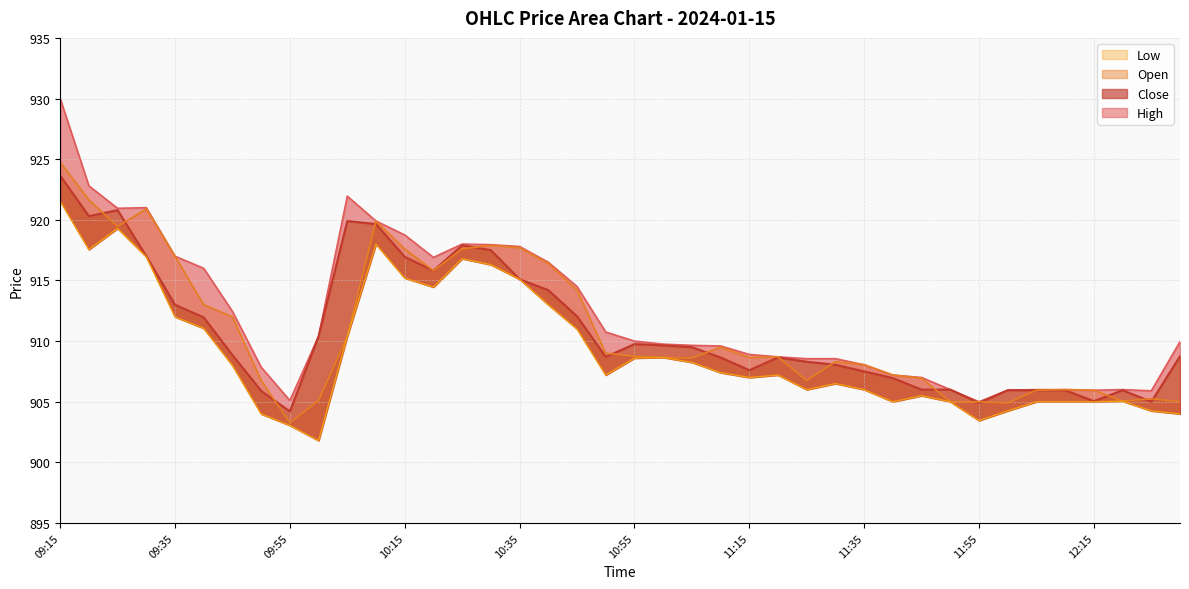

Count the number of data series in this chart.

4